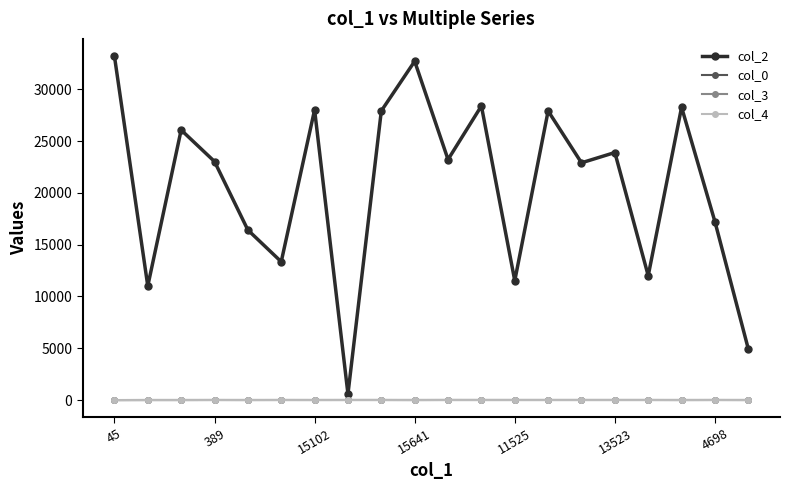

Which series has the largest range (max minus min)?

col_2